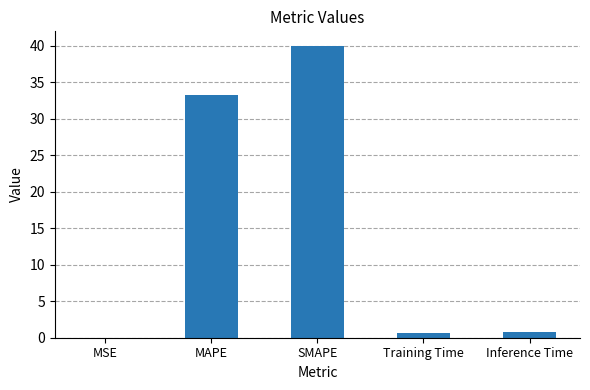

Which category has the highest value across all series?

SMAPE